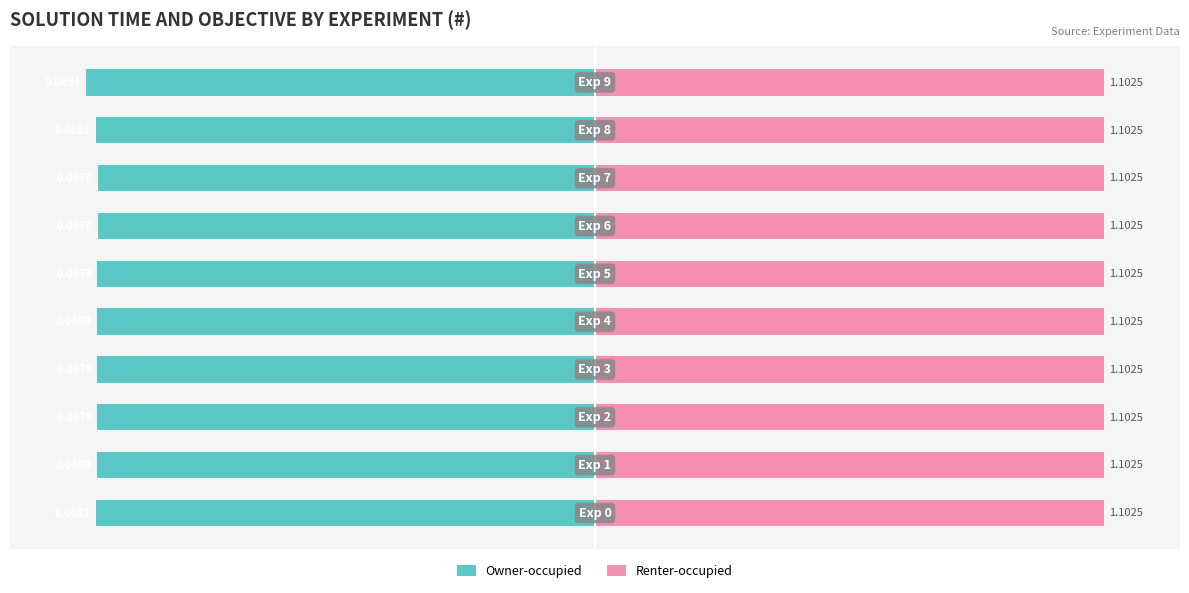

List the series in order of their overall mean, lowest first.

Owner-occupied, Renter-occupied